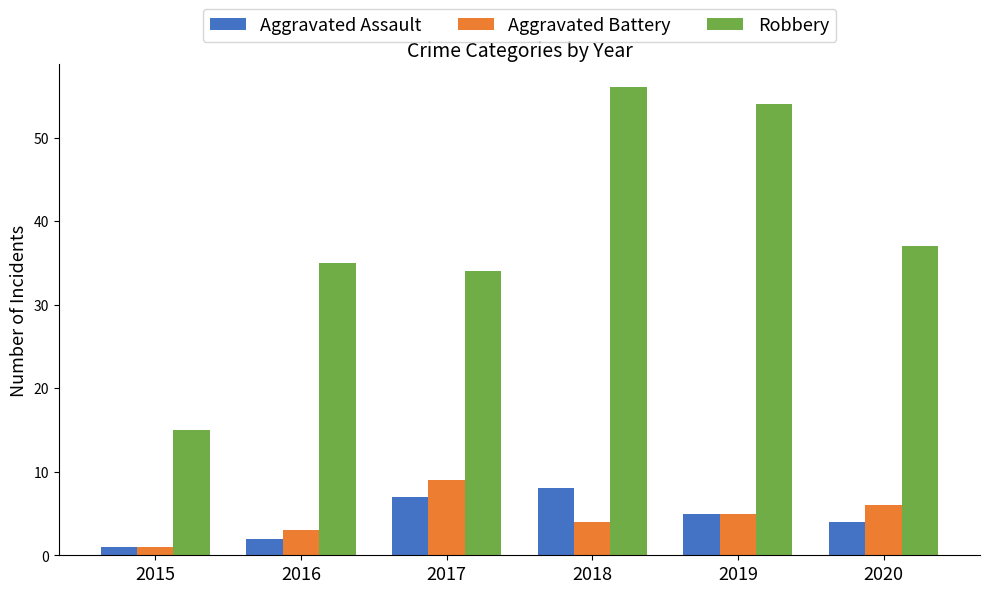

What is the smallest value displayed?

1